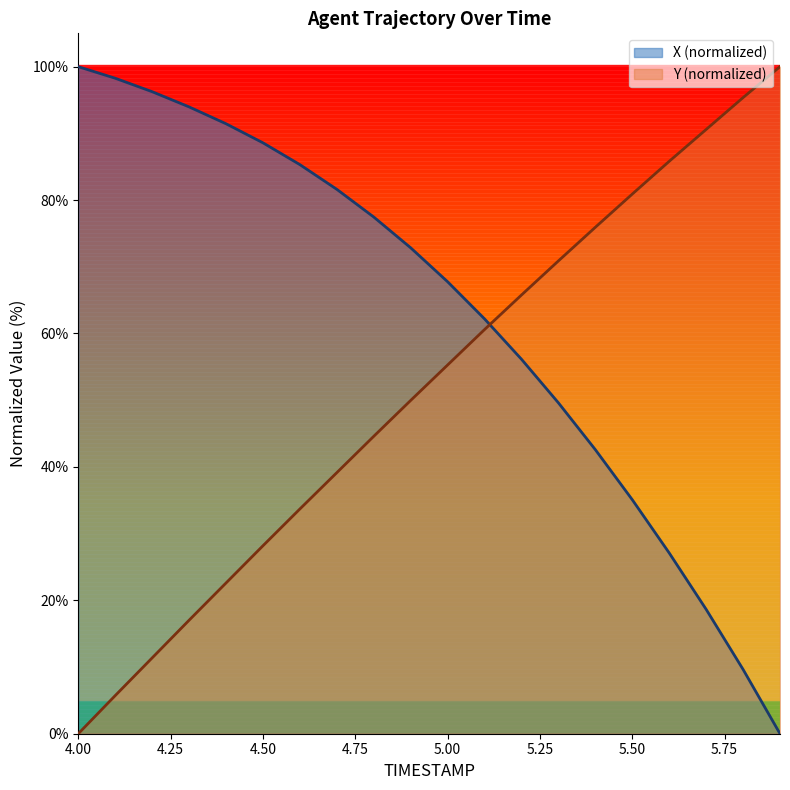

What are all the series names shown in the legend?

X (normalized), Y (normalized)